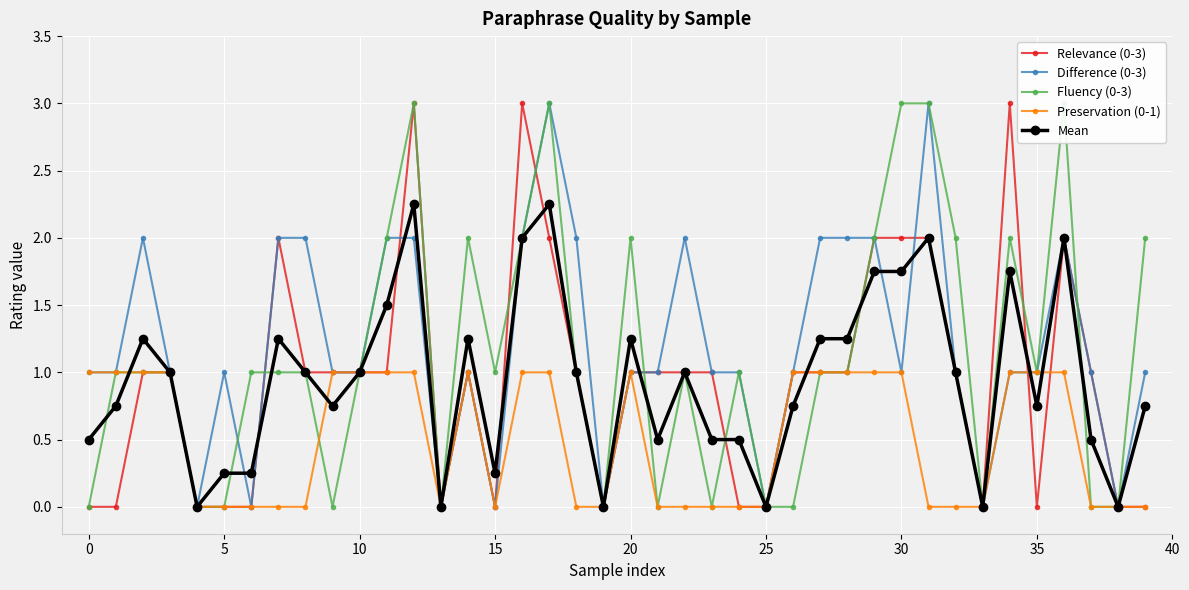

What is the maximum value for Difference (0-3)?

3.0